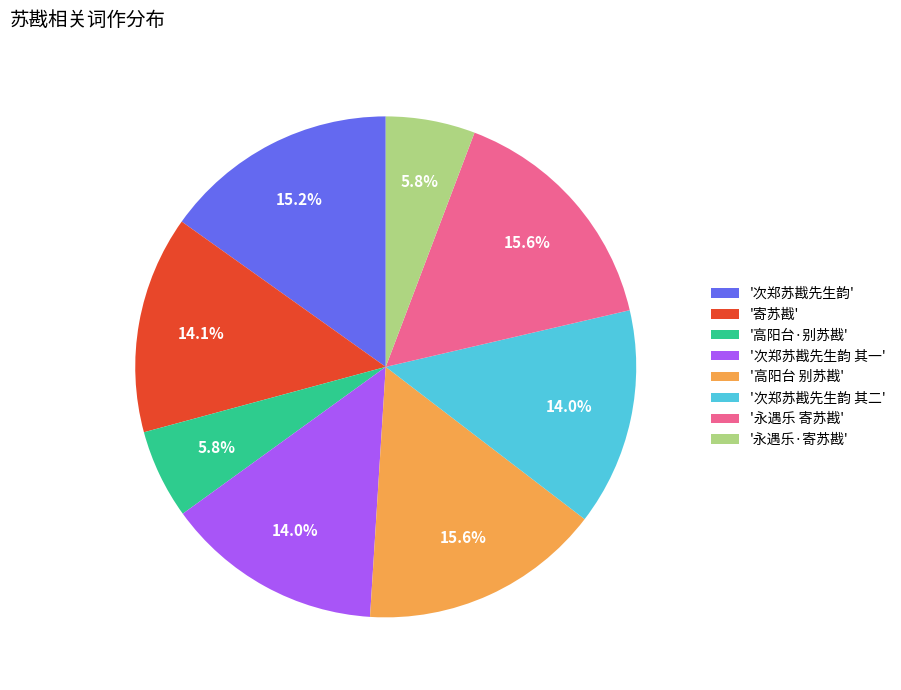

What is the ratio of the value at '次郑苏戡先生韵' to the value at '次郑苏戡先生韵 其二'?

1.1